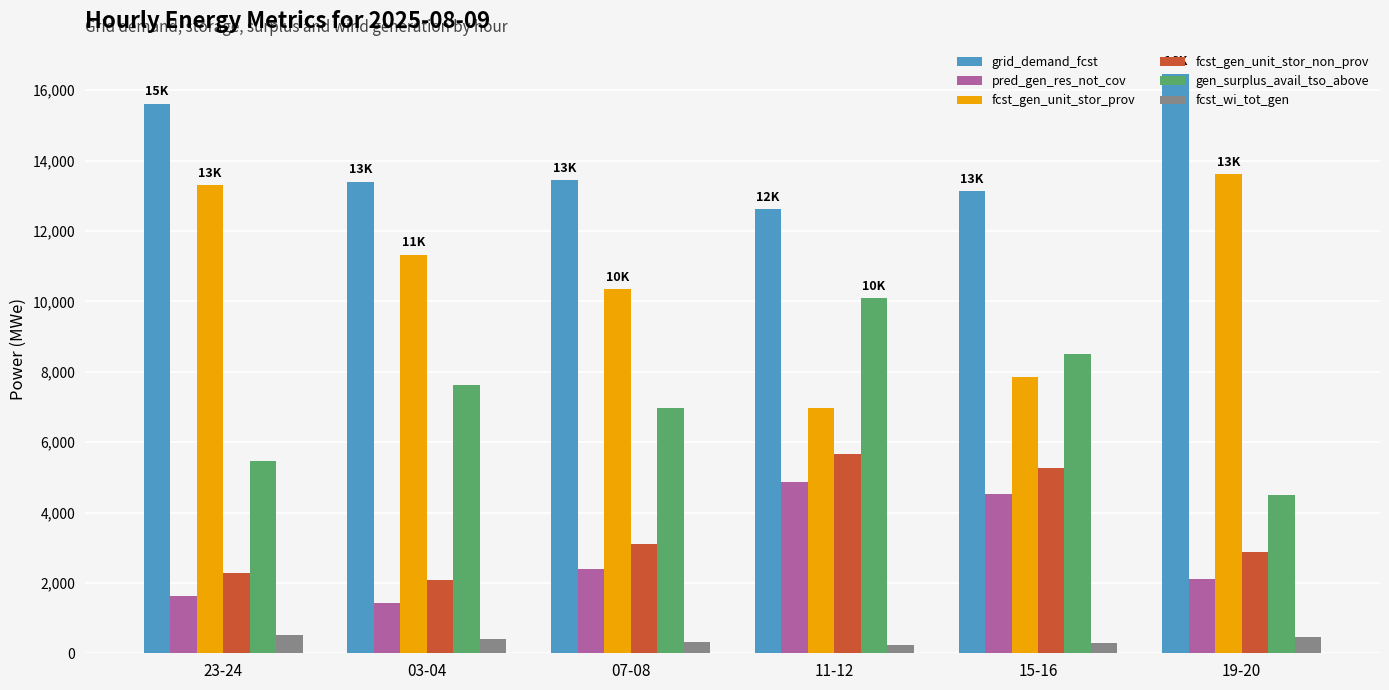

How many groups of bars are there?

6